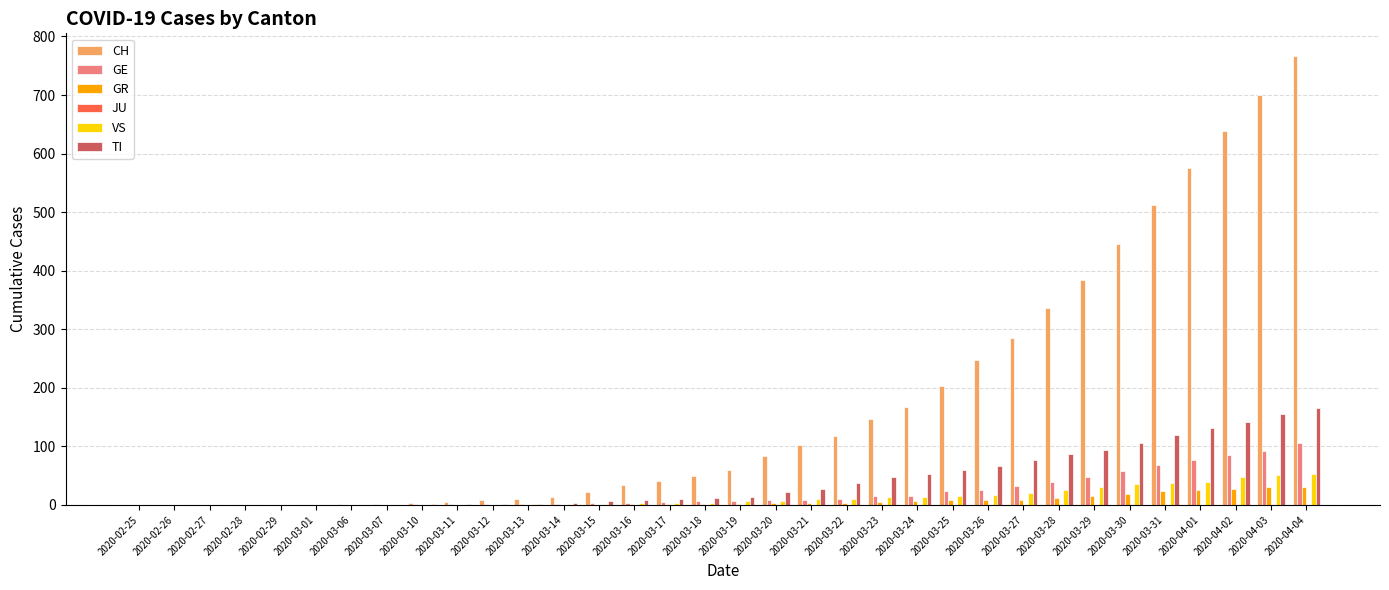

What is the greatest value displayed?

767